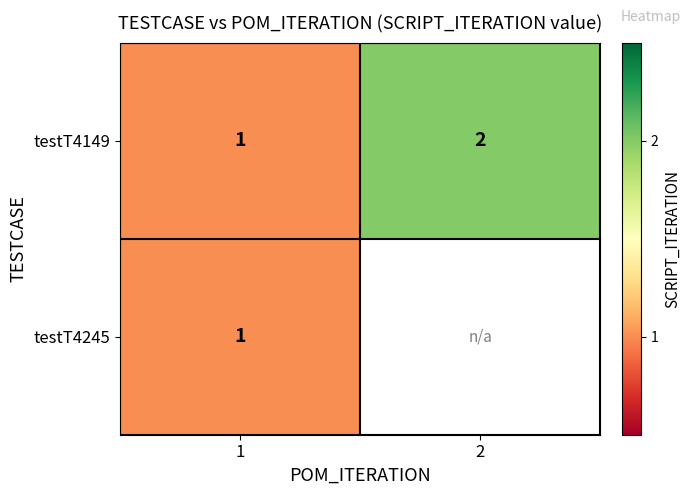

At how many categories does at least one series exceed 1?

1